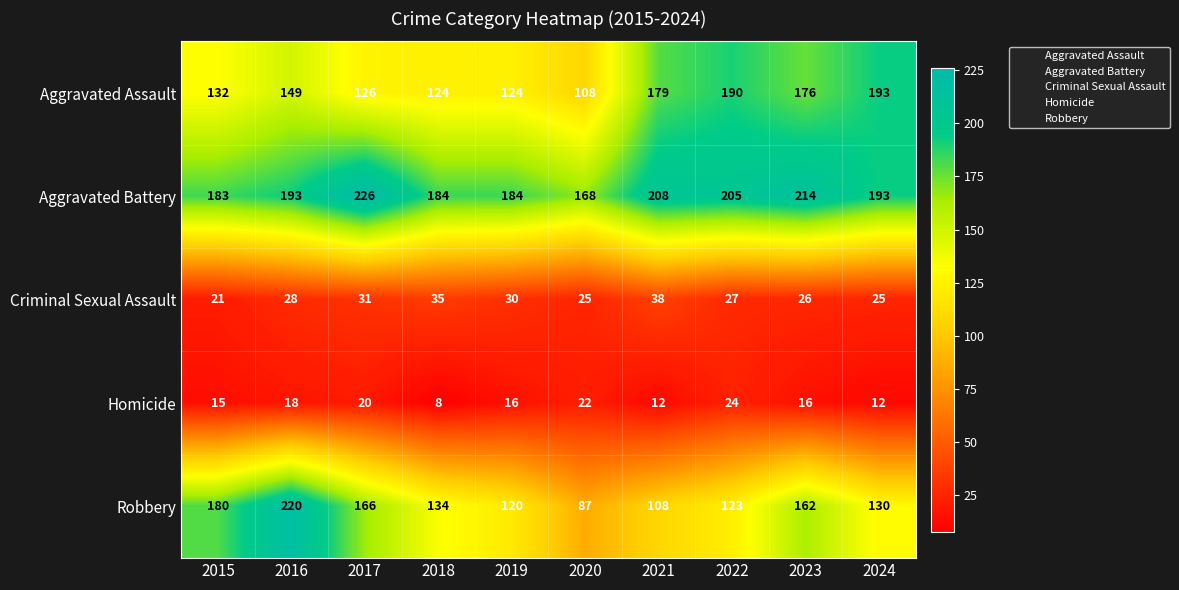

List the series in order of their peak value, highest first.

Aggravated Battery, Robbery, Aggravated Assault, Criminal Sexual Assault, Homicide